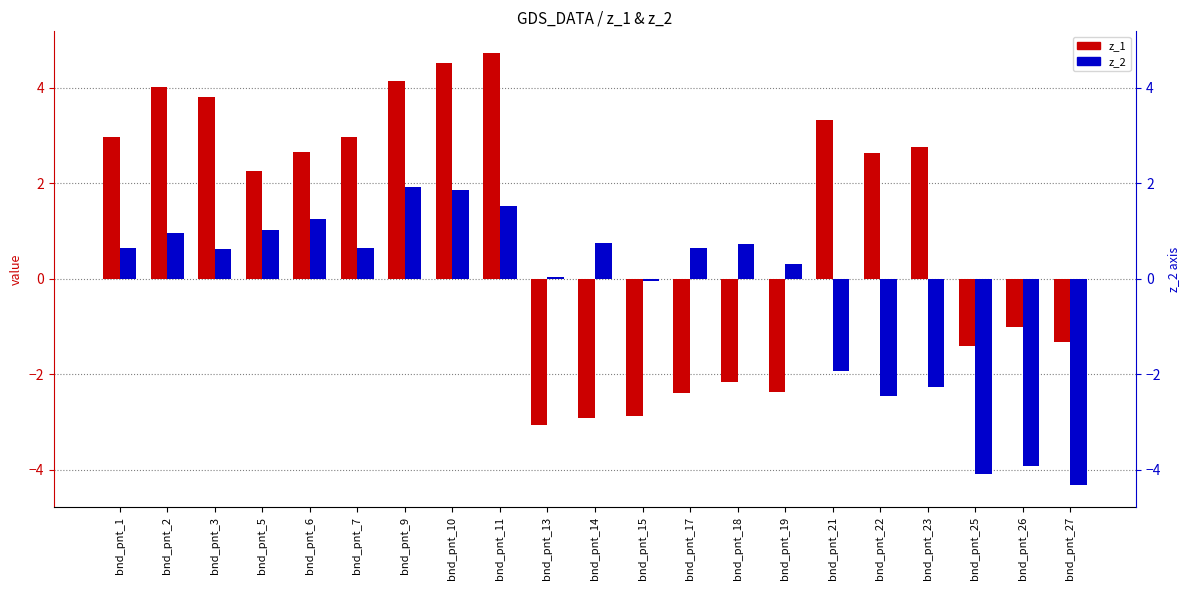

Rank the categories by z_2 value from lowest to highest.

bnd_pnt_27, bnd_pnt_25, bnd_pnt_26, bnd_pnt_22, bnd_pnt_23, bnd_pnt_21, bnd_pnt_15, bnd_pnt_13, bnd_pnt_19, bnd_pnt_3, bnd_pnt_1, bnd_pnt_7, bnd_pnt_17, bnd_pnt_18, bnd_pnt_14, bnd_pnt_2, bnd_pnt_5, bnd_pnt_6, bnd_pnt_11, bnd_pnt_10, bnd_pnt_9